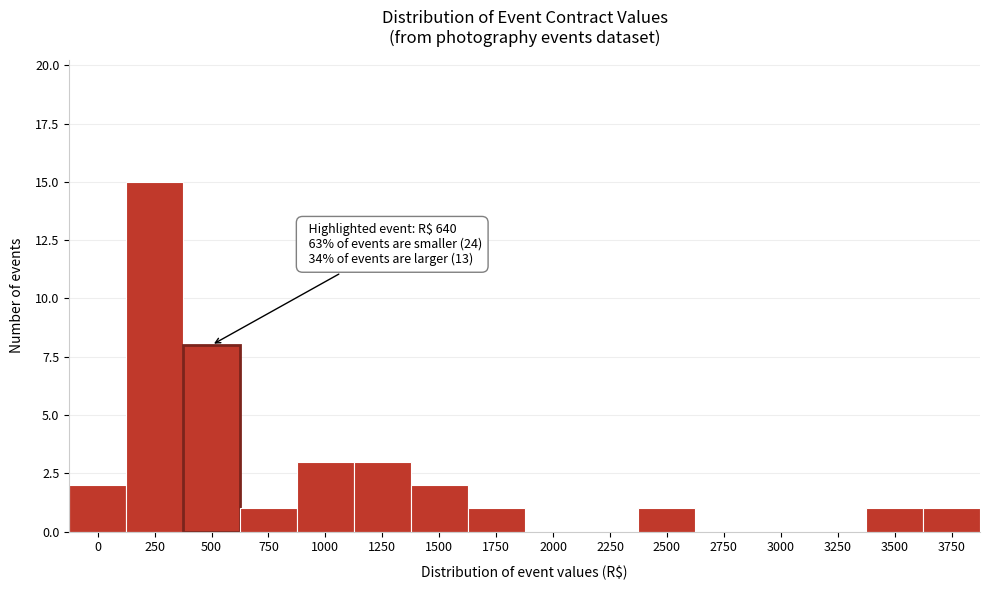

Reading left to right, what are all the values shown in this chart?

0=2	250=15	500=8	750=1	1000=3	1250=3	1500=2	1750=1	2000=0	2250=0	2500=1	2750=0	3000=0	3250=0	3500=1	3750=1